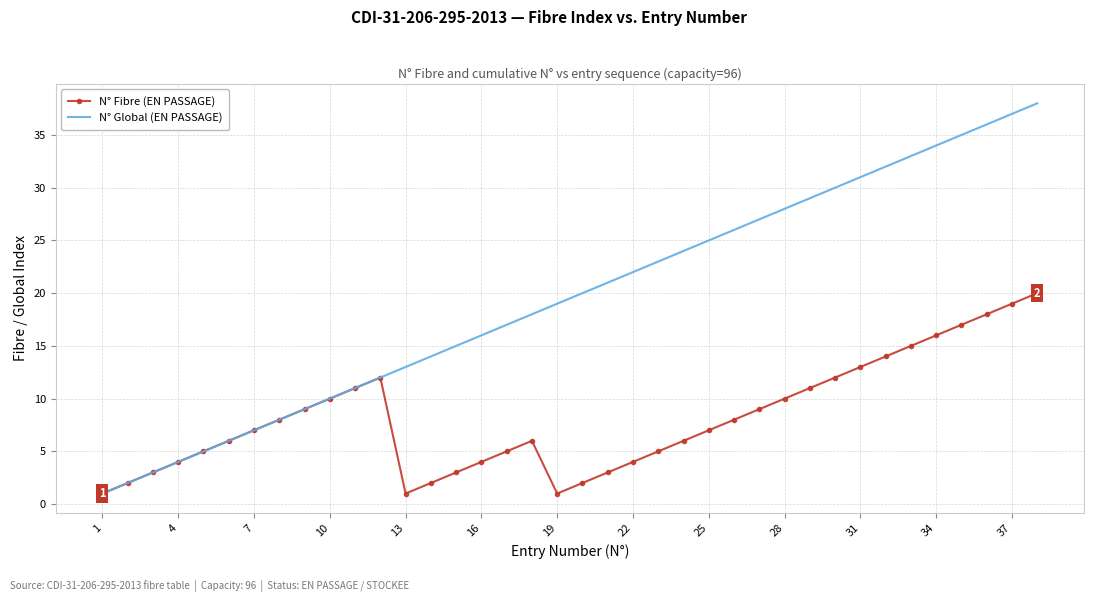

What is the difference between the maximum and second lowest values in the N° Global (EN PASSAGE) series?

36